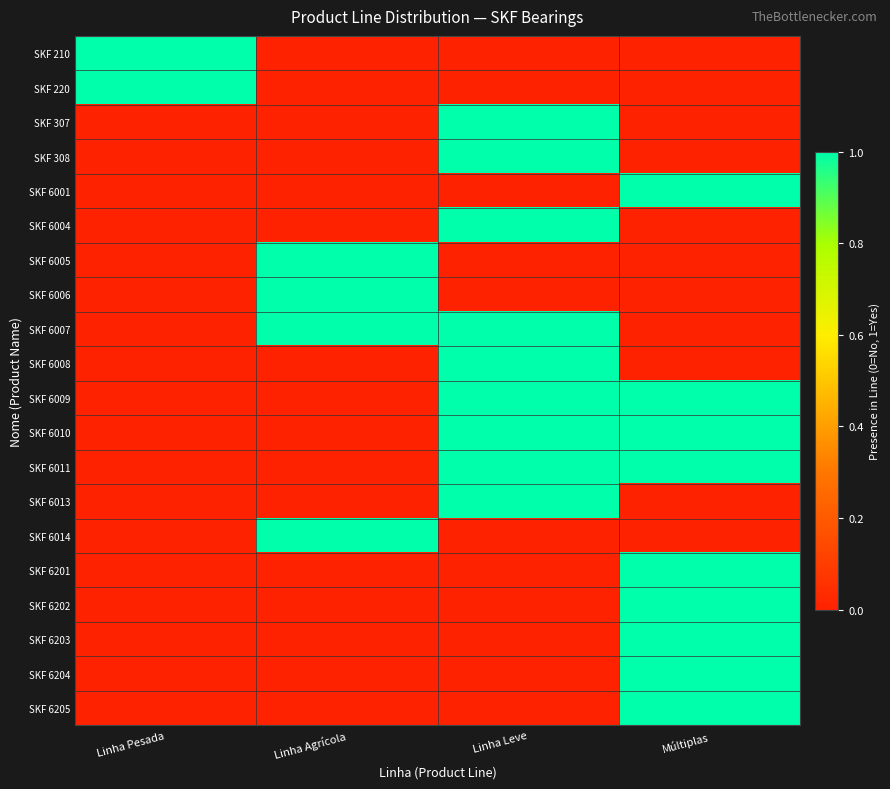

Which series has the largest range (max minus min)?

SKF 210